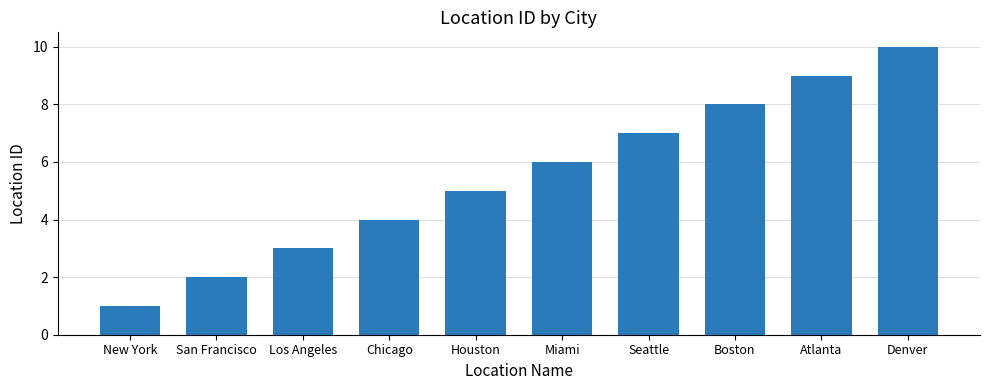

What is the sum of the values at Atlanta and Los Angeles?

12